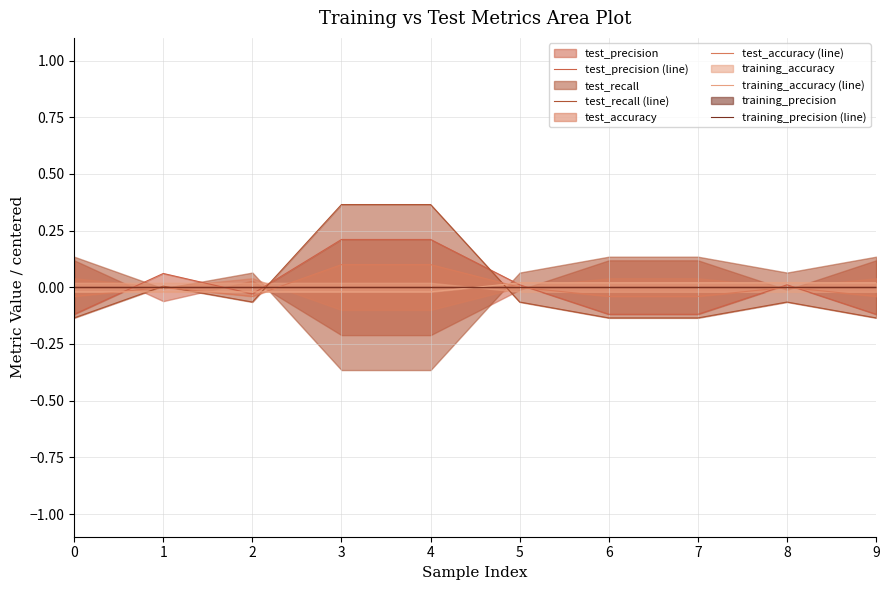

Between which two adjacent categories do test_recall (line) and test_precision (line) first intersect?

2 and 3